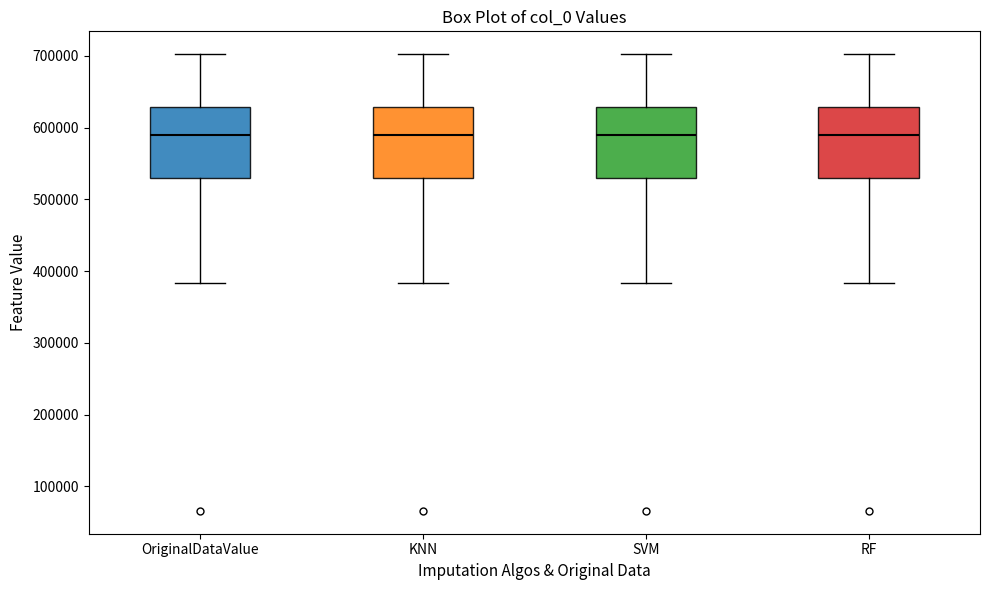

Reading left to right, transcribe this box plot: for each box, give where its median line is, the range the box spans, and where its two whiskers end, as read against the y-axis. The values are not printed on the chart, so give them approximately, as read against the axis.

OriginalDataValue: median 590000, box 530000 to 630000, whiskers 380000 to 700000
KNN: median 590000, box 530000 to 630000, whiskers 380000 to 700000
SVM: median 590000, box 530000 to 630000, whiskers 380000 to 700000
RF: median 590000, box 530000 to 630000, whiskers 380000 to 700000